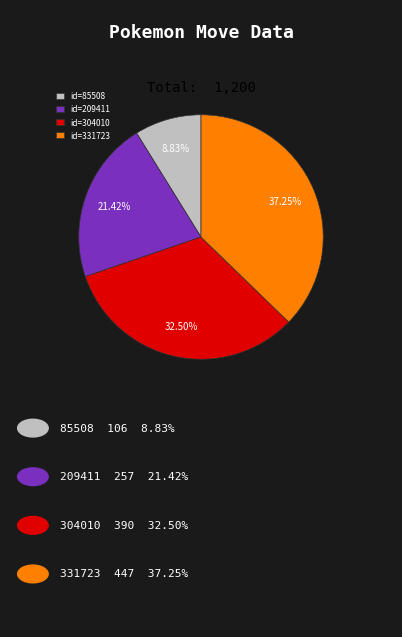

How many slices are in this pie chart?

4